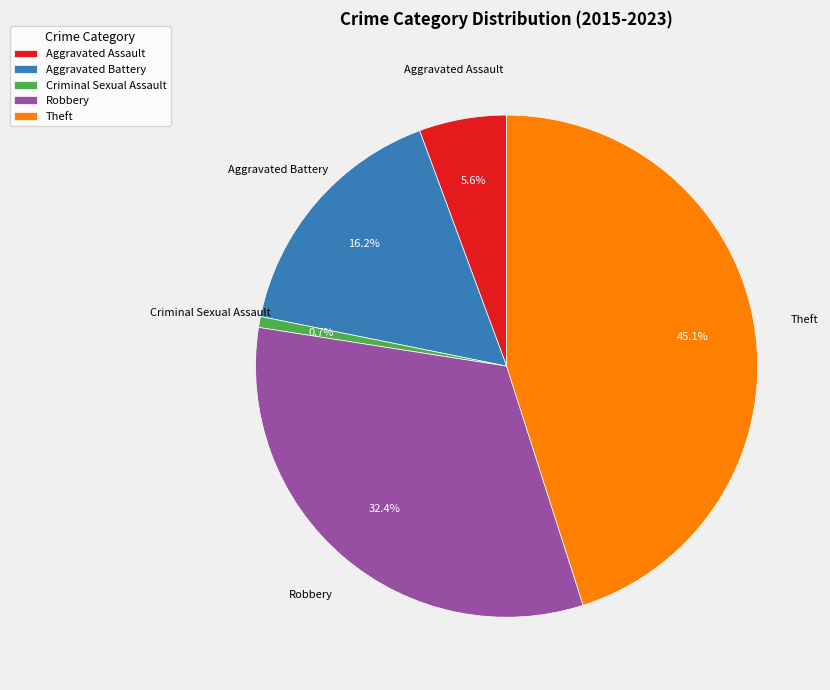

Which has a higher value, Theft or Robbery?

Theft